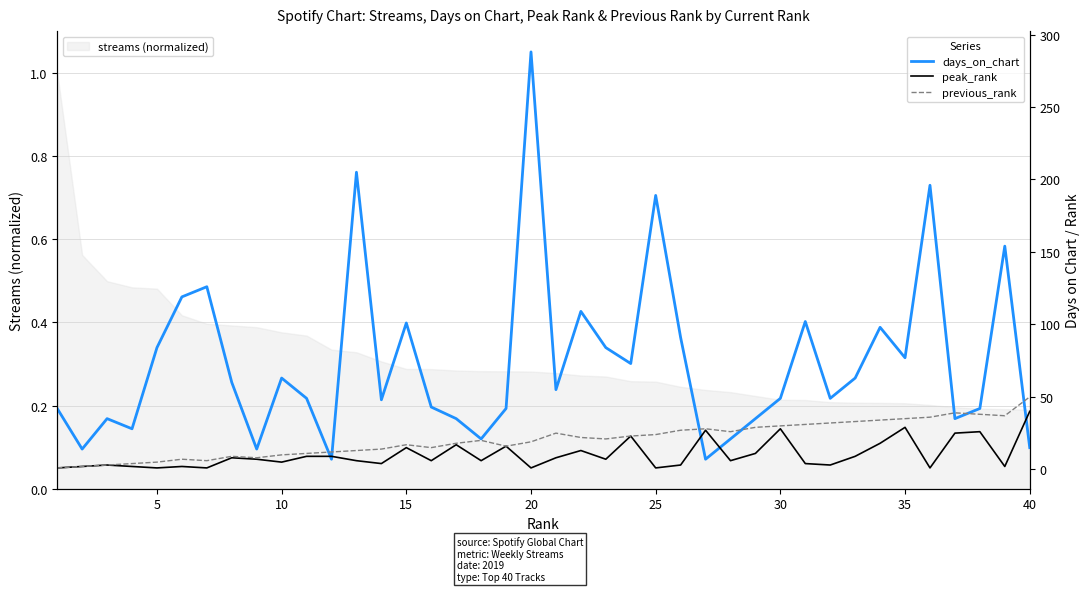

What is the highest value of the streams (normalized) series?

1.0